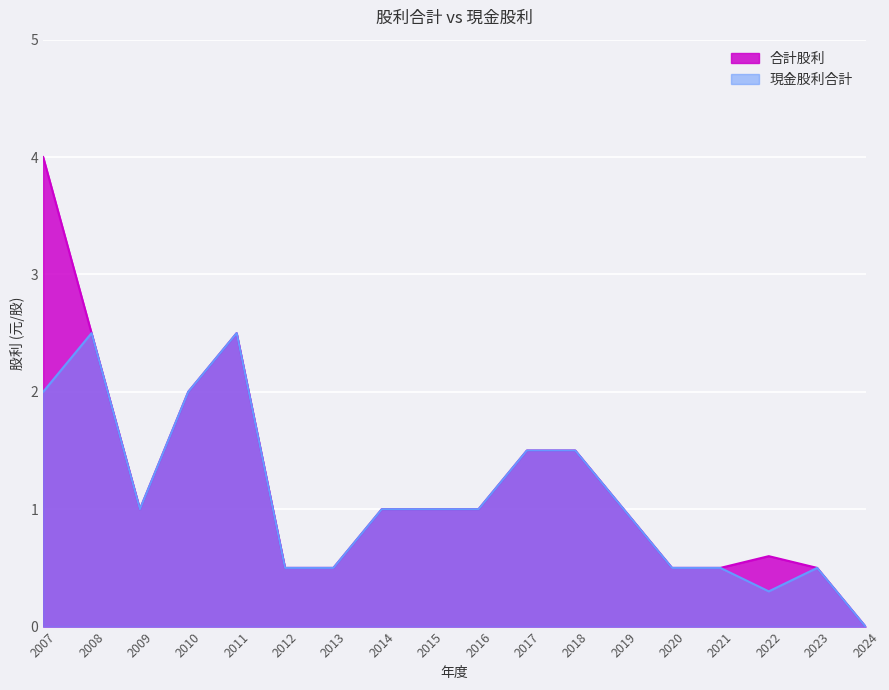

How many 合計股利 values are between 0 and 1?

12